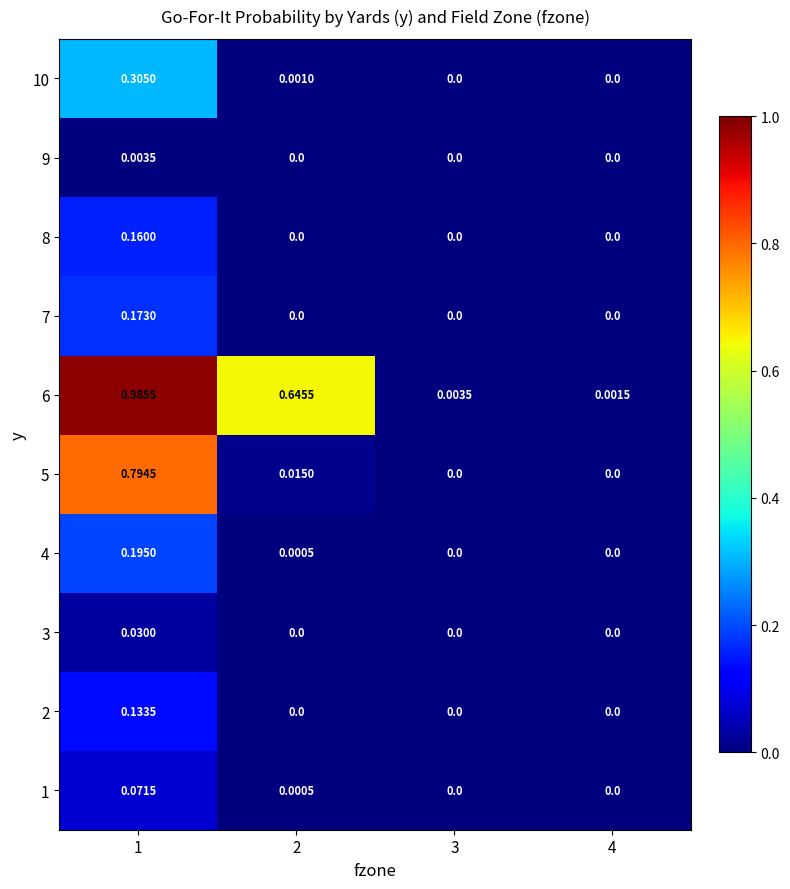

How many values in the 10 series exceed 0?

2